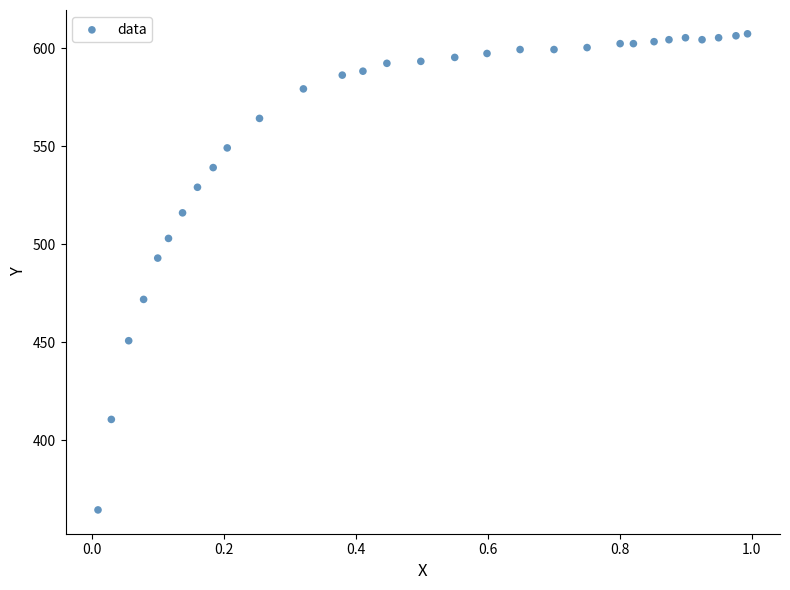

What is the range of X values (max minus min)?

1.0